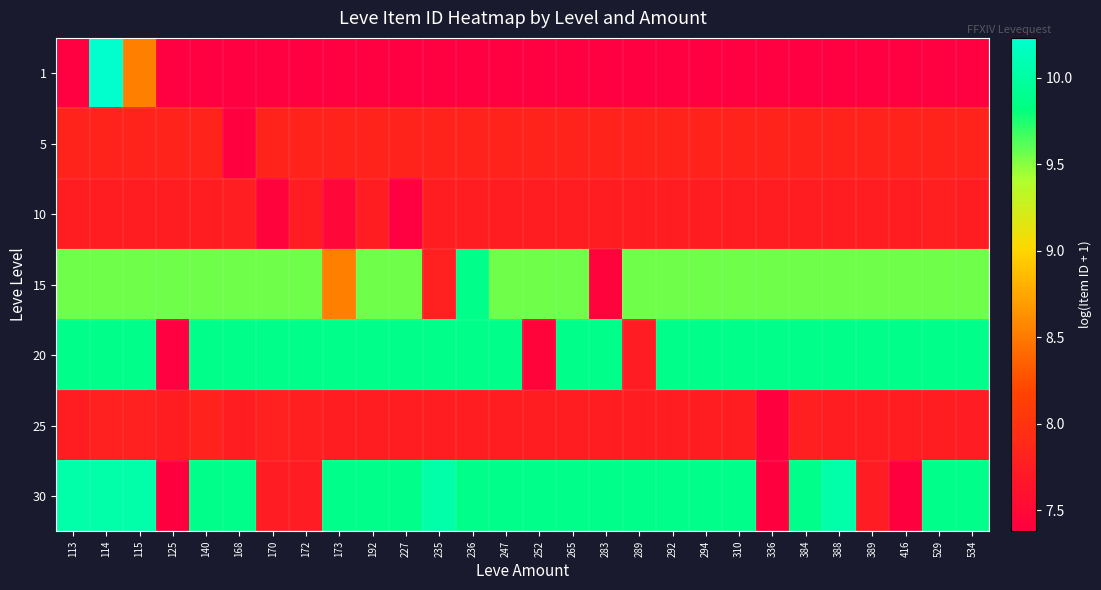

What is the maximum value shown in the chart?

10.2